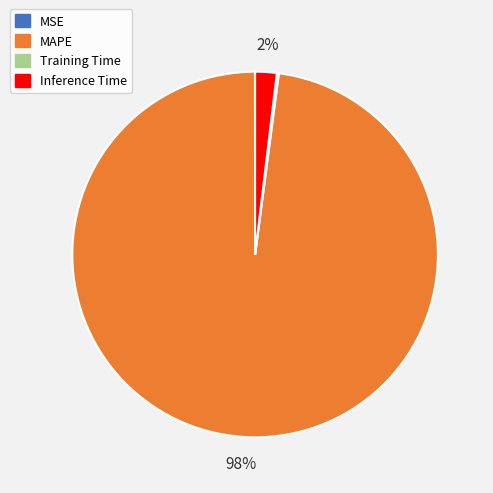

To the nearest percent, what is the difference between the largest and smallest slice percentages?

98%